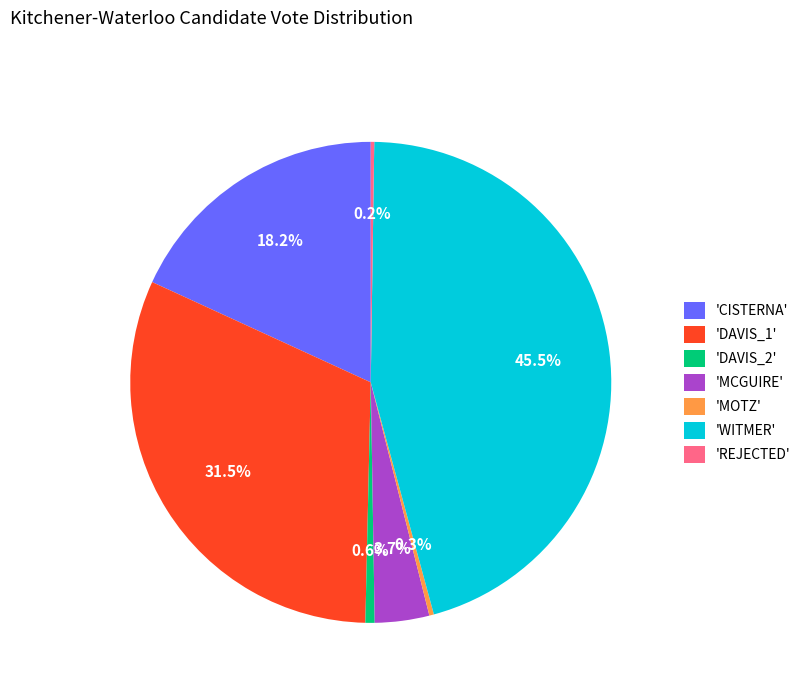

Does any single category account for the majority?

No